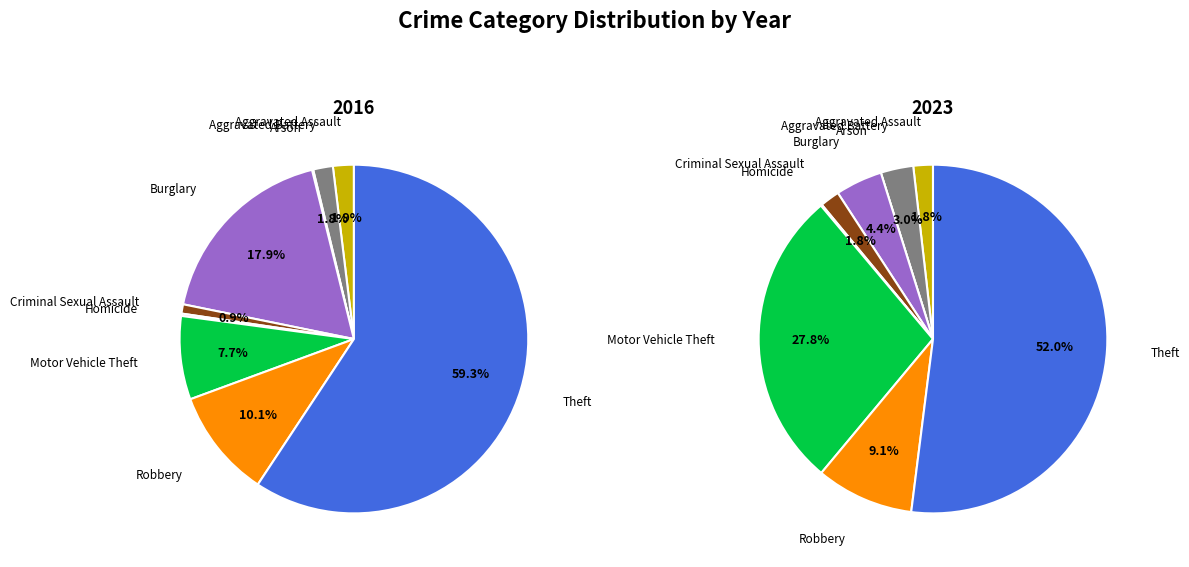

To the nearest percent, what is the combined percentage of Arson and Aggravated Battery?

2%